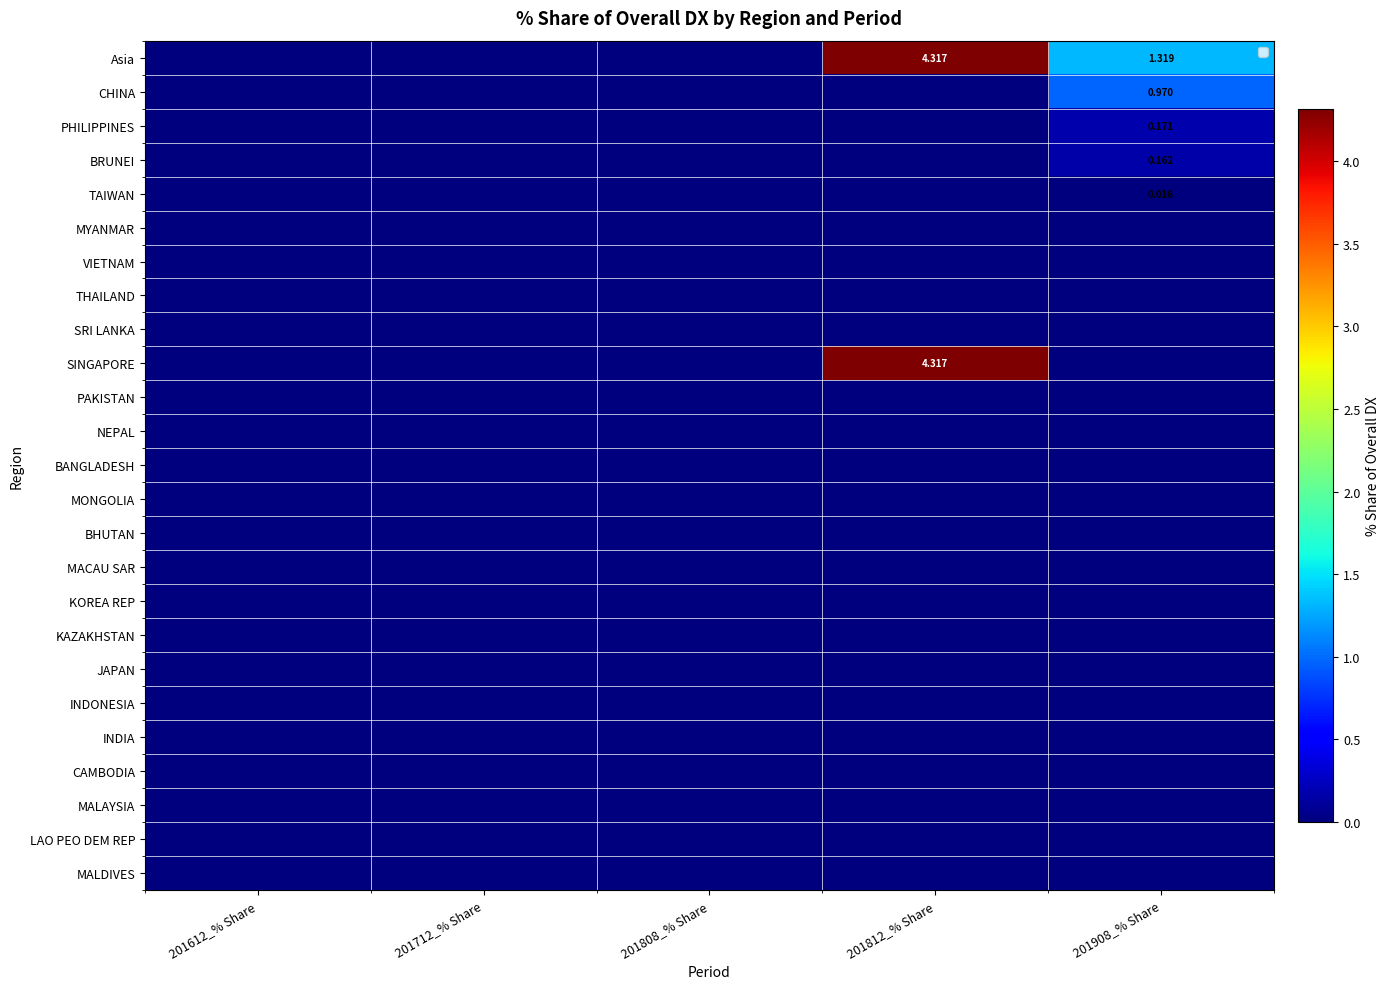

Rank the categories by LAO PEO DEM REP value from highest to lowest.

201612_% Share, 201712_% Share, 201808_% Share, 201812_% Share, 201908_% Share